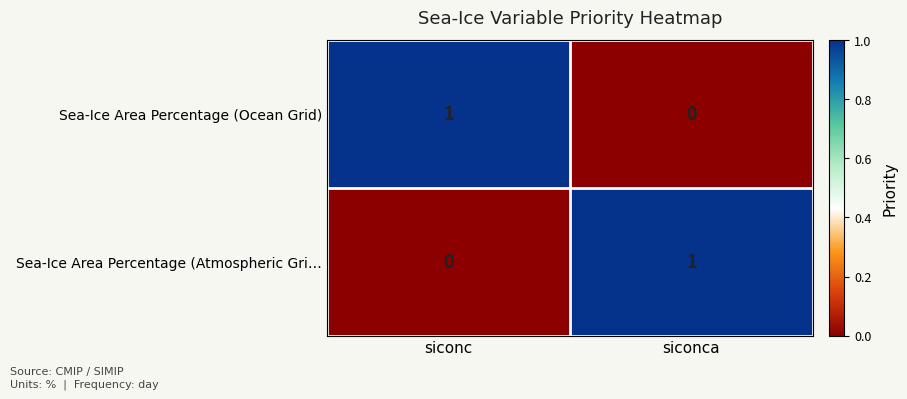

At which label is Sea-Ice Area Percentage (Atmospheric Gri… closest to 0?

siconc